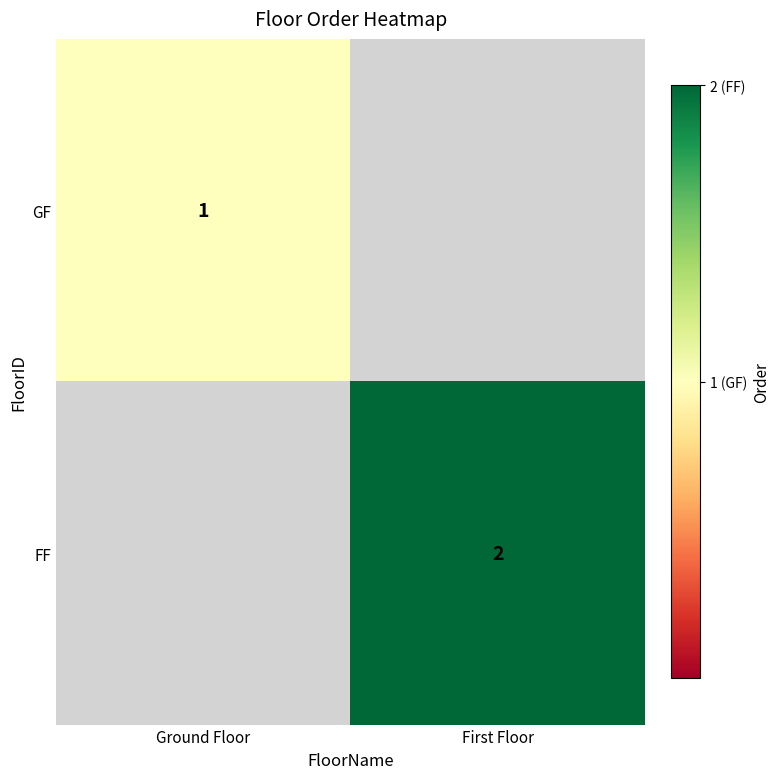

Is it true that GF equals 0 at Ground Floor?

False